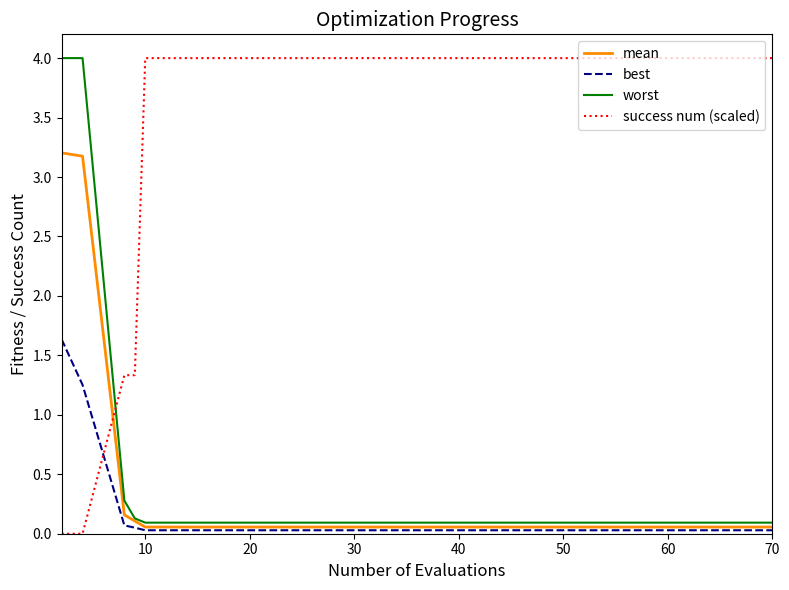

What is the sum of all mean values?

7.5